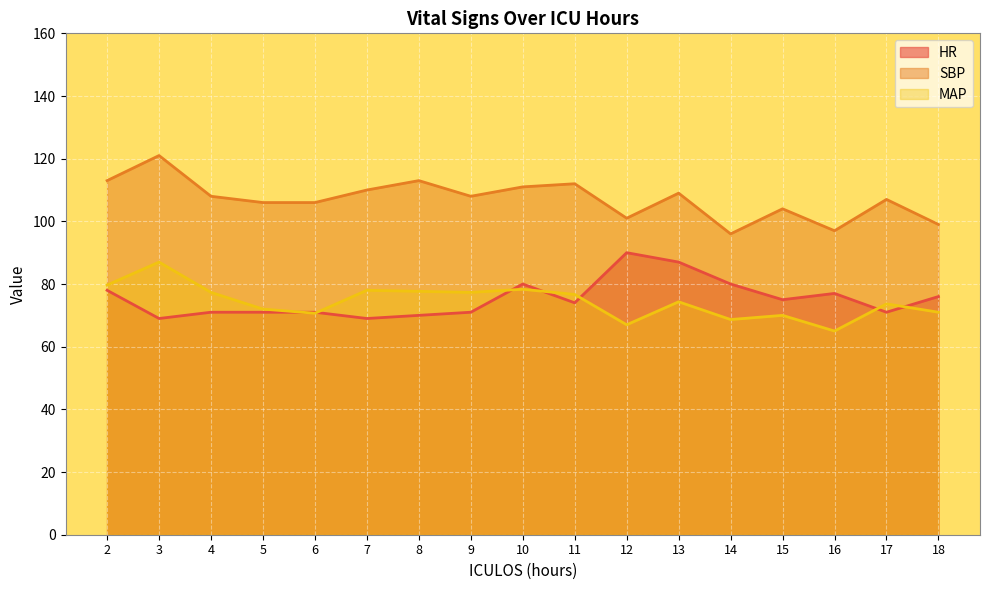

At 9, list the series in order from largest to smallest.

SBP, MAP, HR